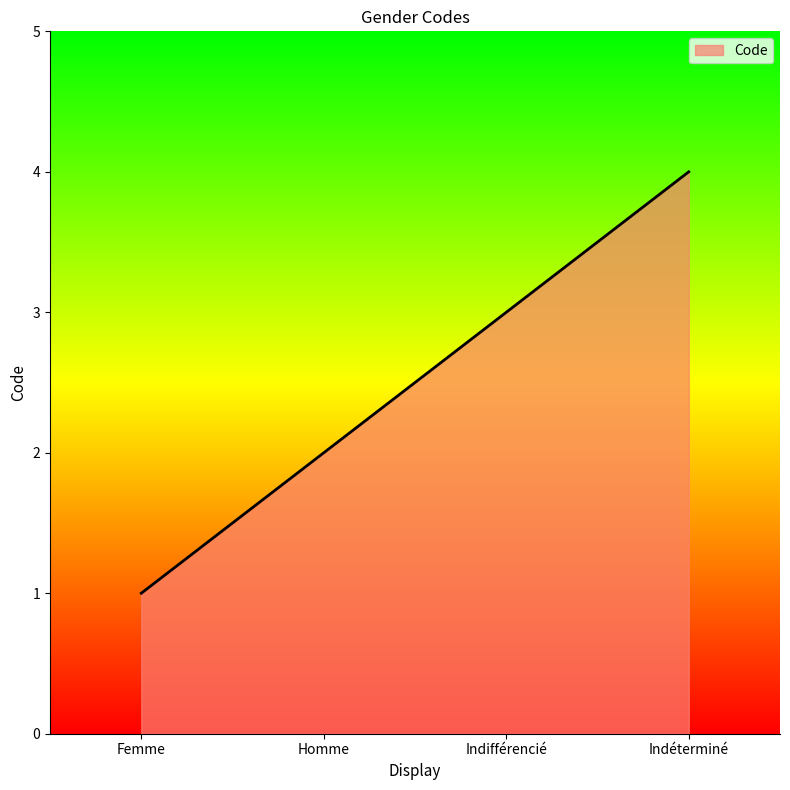

What is the maximum value shown in the chart?

4